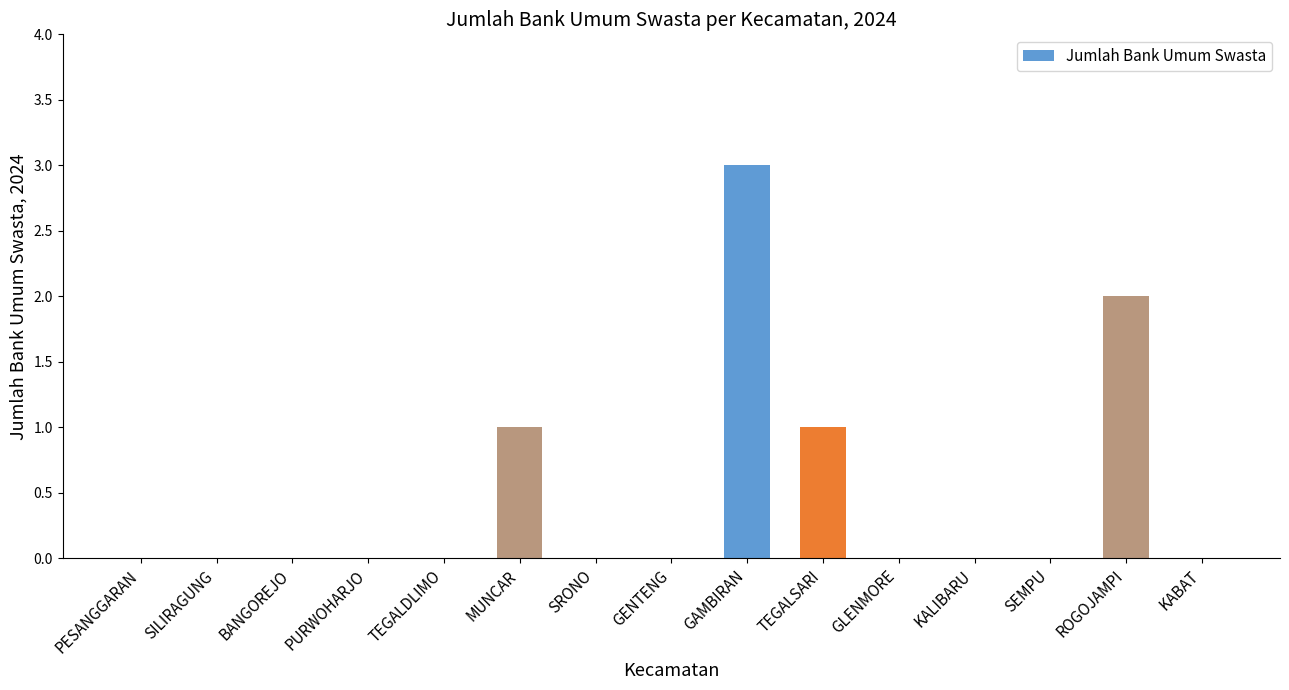

What is the sum of all values?

7